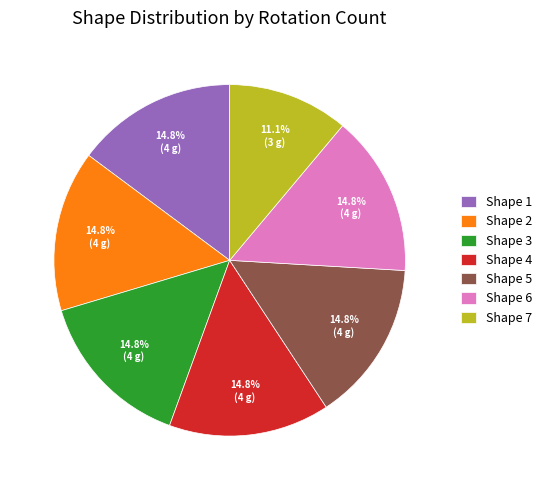

What percentage do Shape 1 and Shape 4 together represent?

29.6%